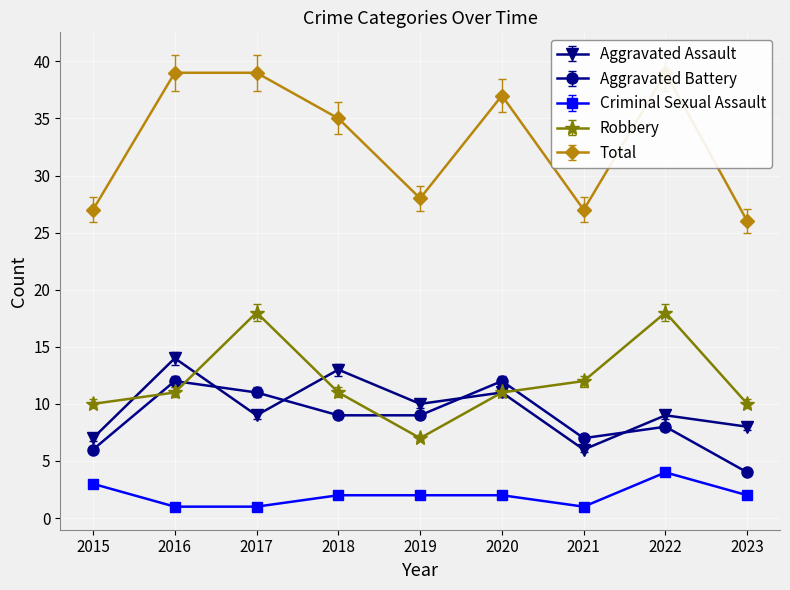

What is the average value of the Total series?

33.0